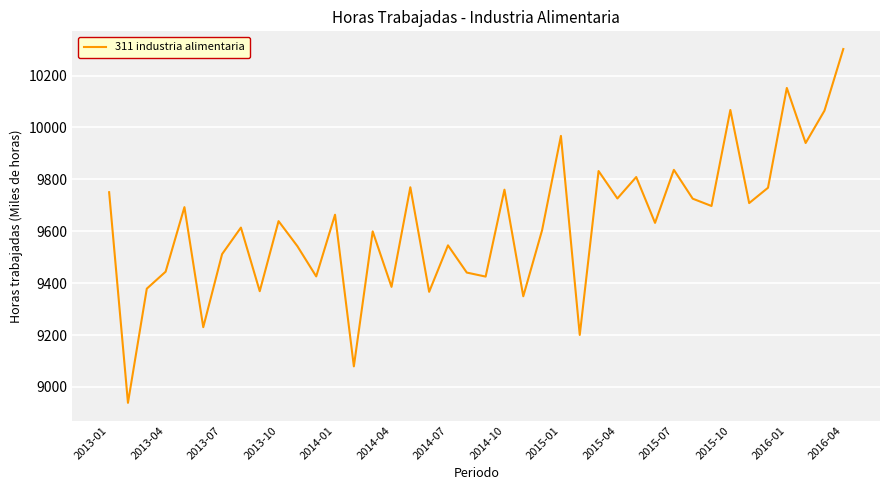

What is the average value?

9624.1